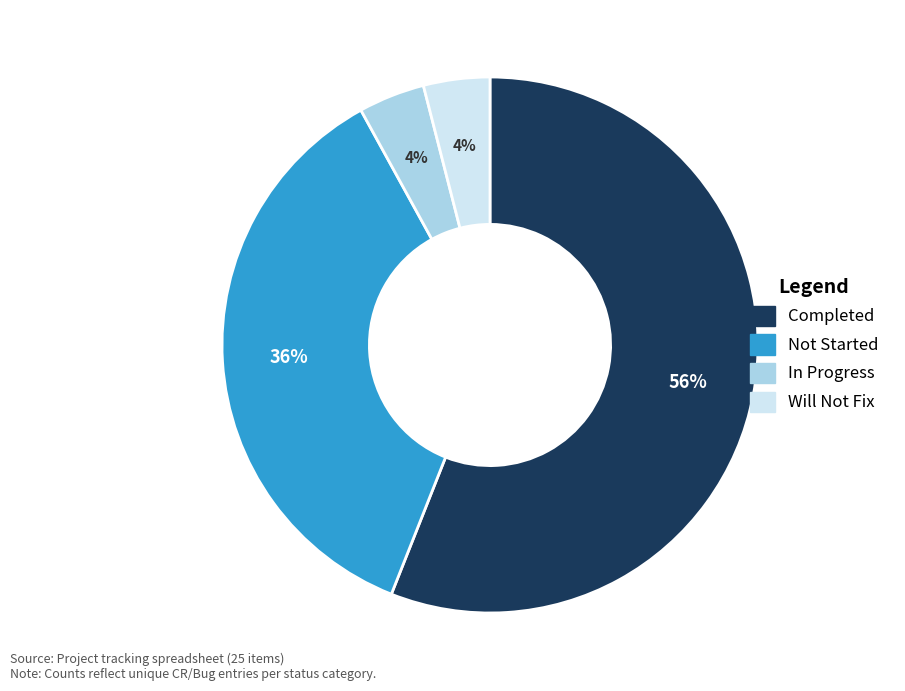

Does Completed represent more than half of the total?

Yes